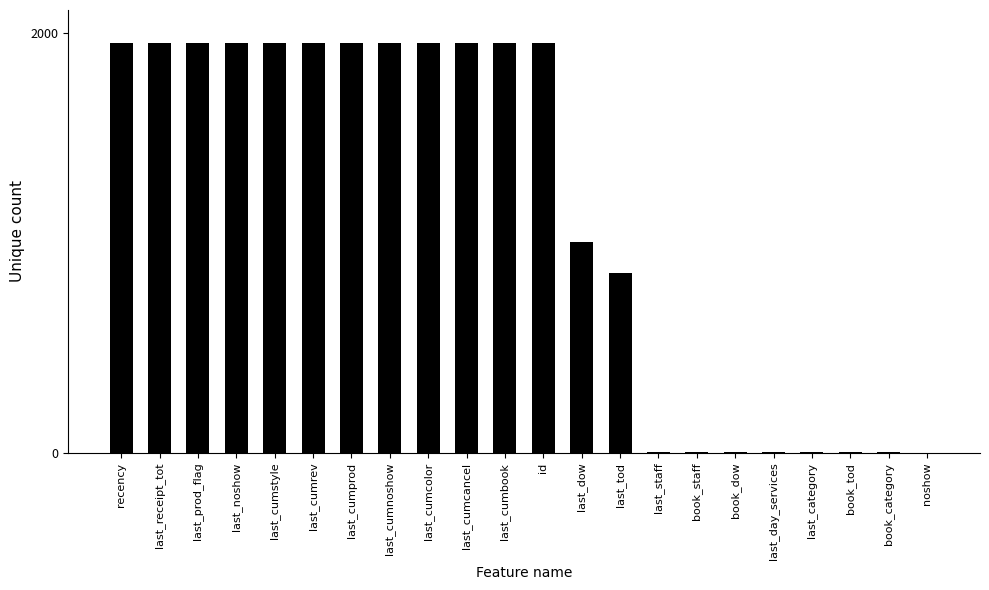

What is the average value?

1151